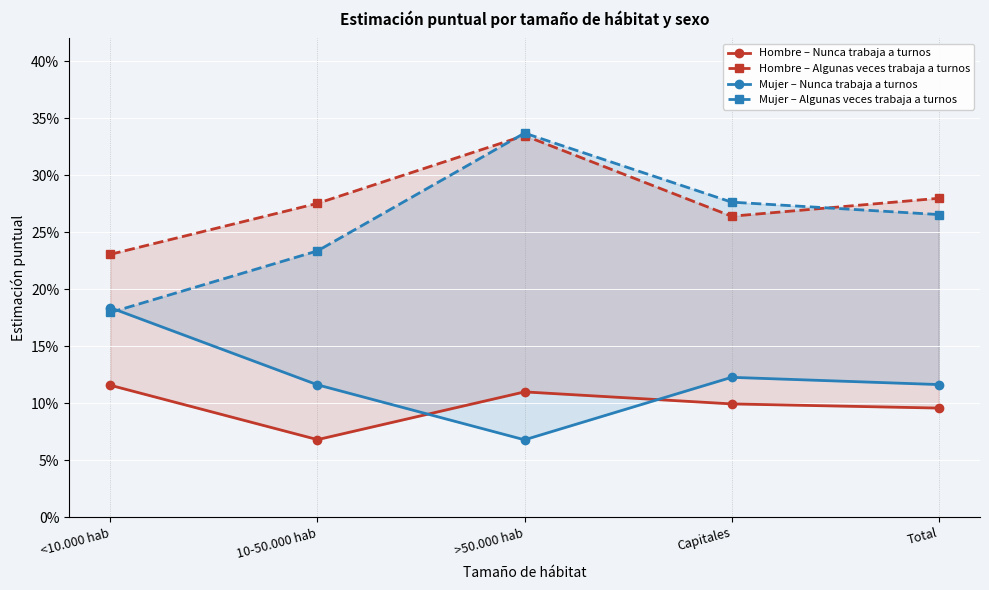

True or false: Mujer – Algunas veces trabaja a turnos and Hombre – Nunca trabaja a turnos intersect in this chart.

False